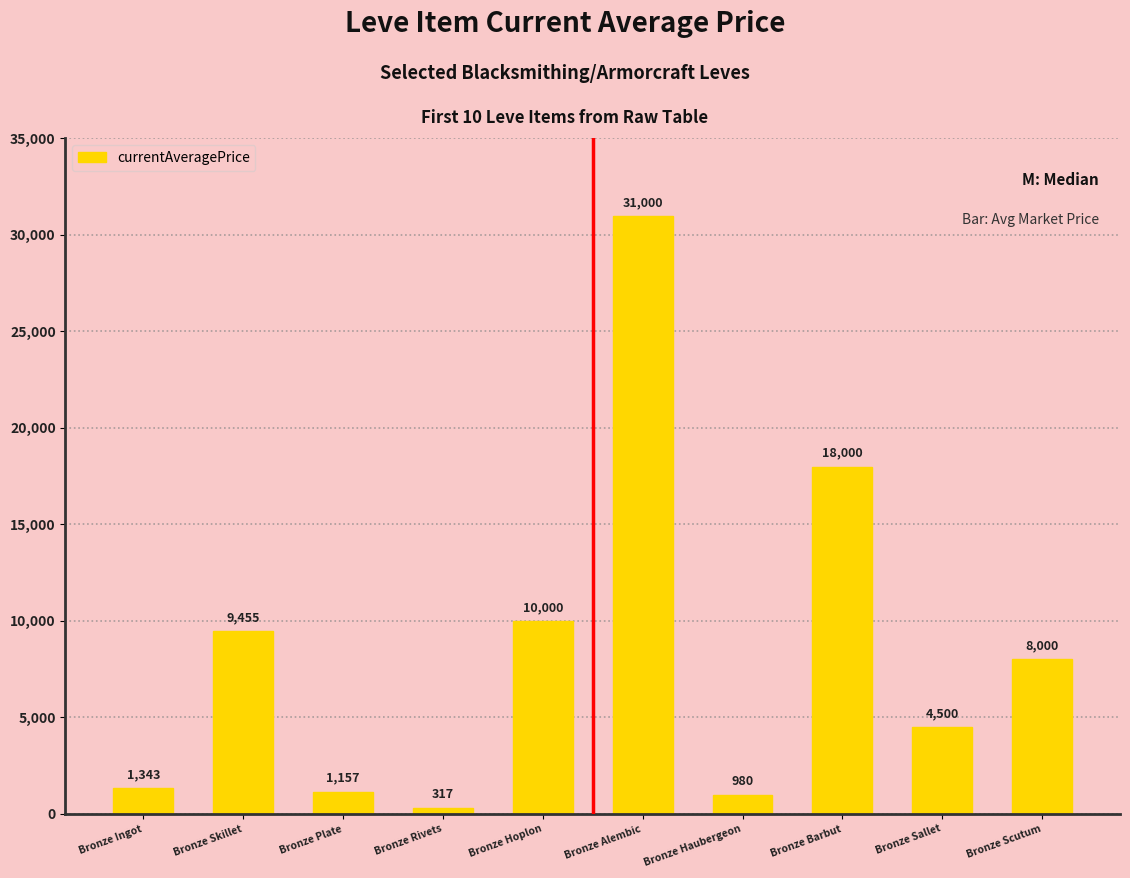

Which category has the highest value across all series?

Bronze Alembic